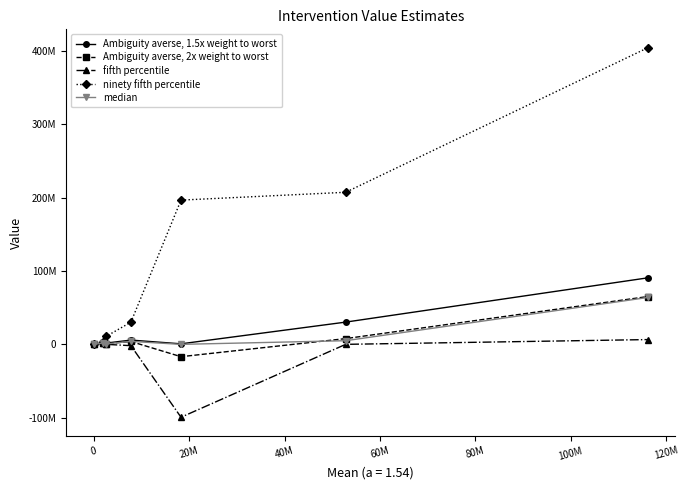

Does the chart have visible grid lines?

No